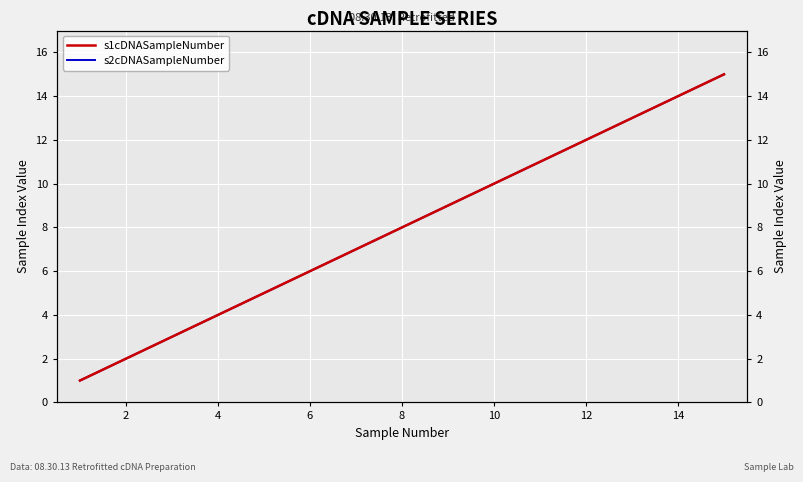

True or false: s1cDNASampleNumber and s2cDNASampleNumber cross at least once.

False